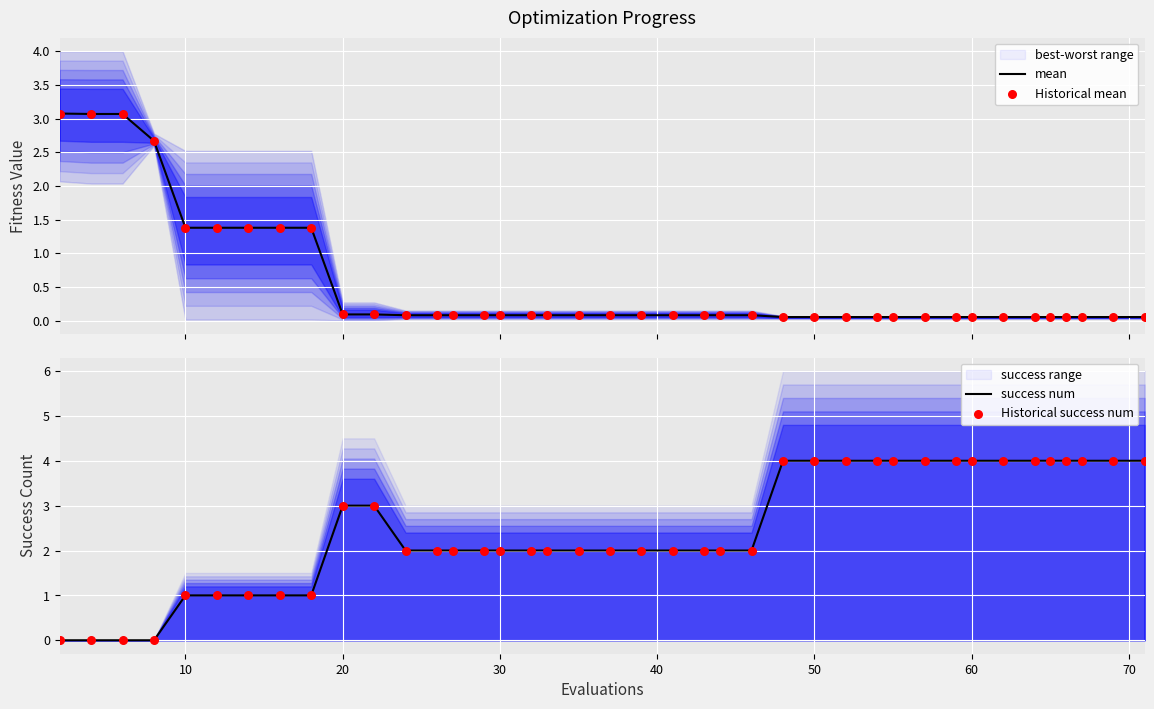

At how many categories does at least one series exceed 2?

21